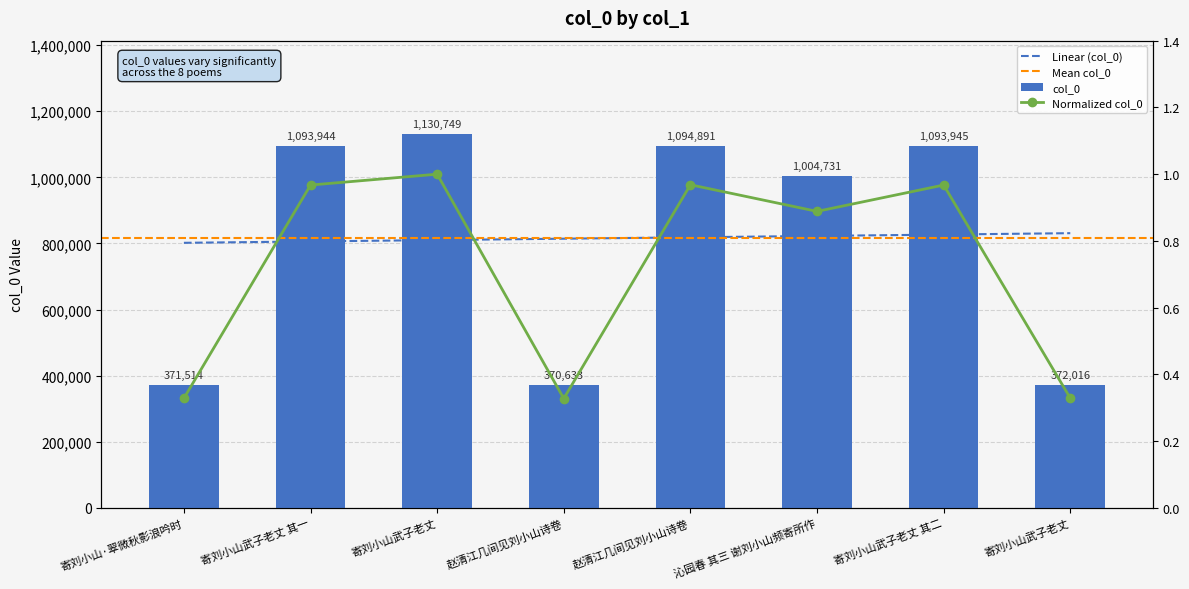

What is the smallest value displayed?

370633